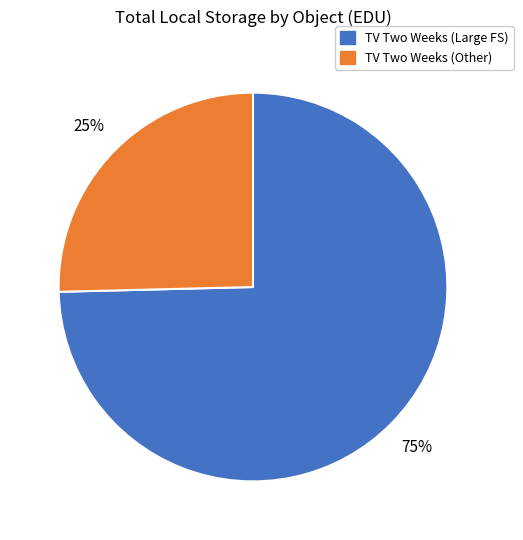

Is there any slice that represents more than half of the pie?

Yes